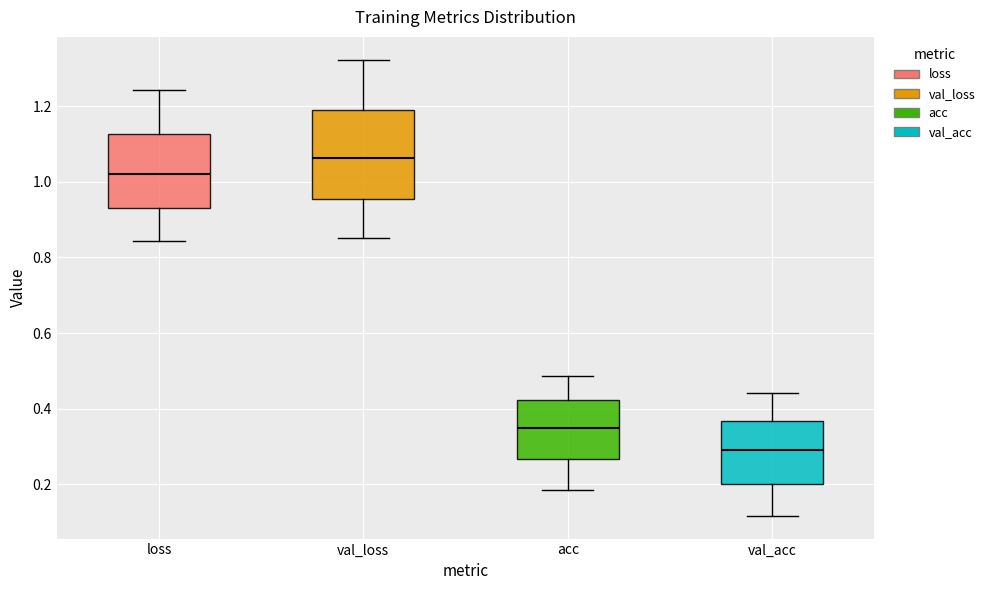

Which box's median line is the highest?

val_loss